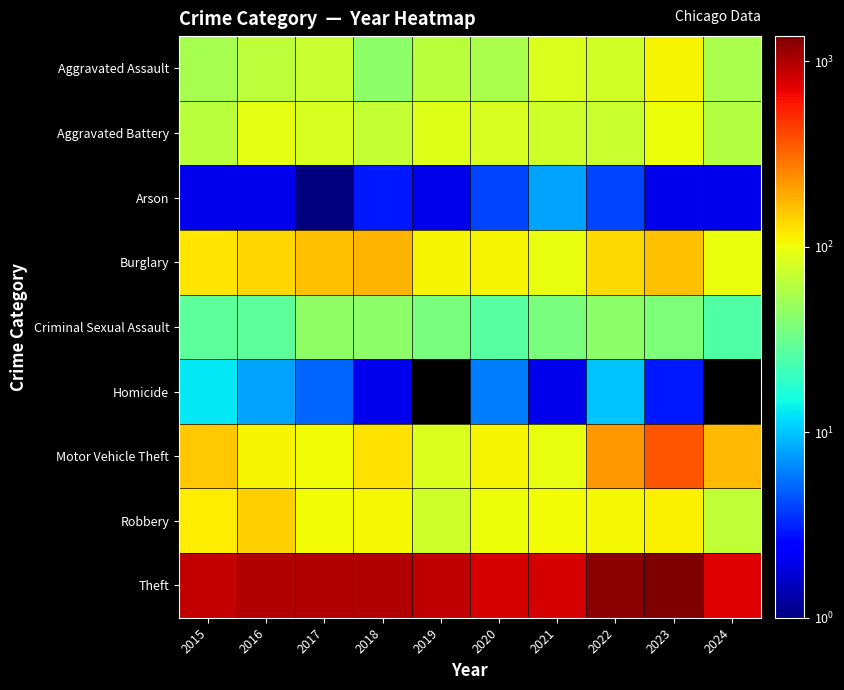

Is it true that Criminal Sexual Assault equals 59.2 at 2022?

False